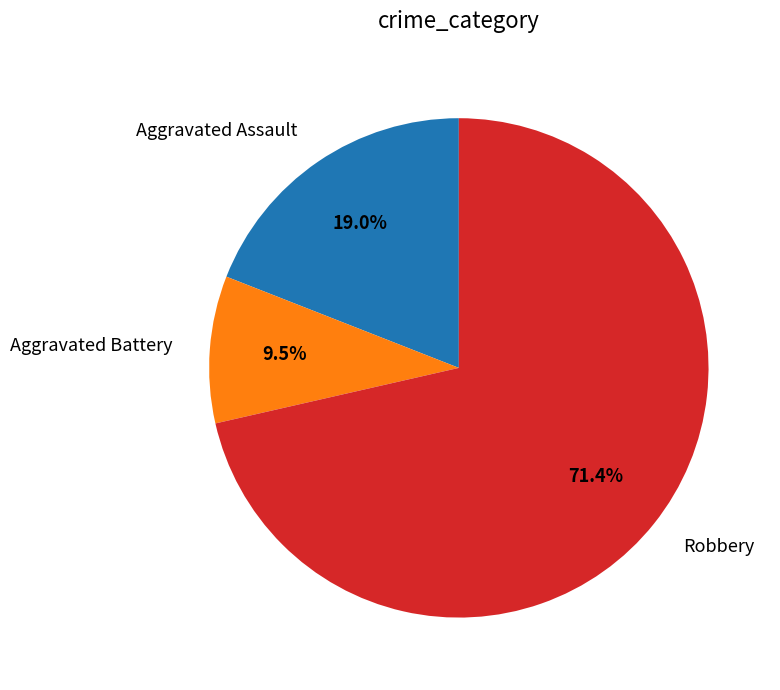

Rank the categories by value from highest to lowest.

Robbery, Aggravated Assault, Aggravated Battery